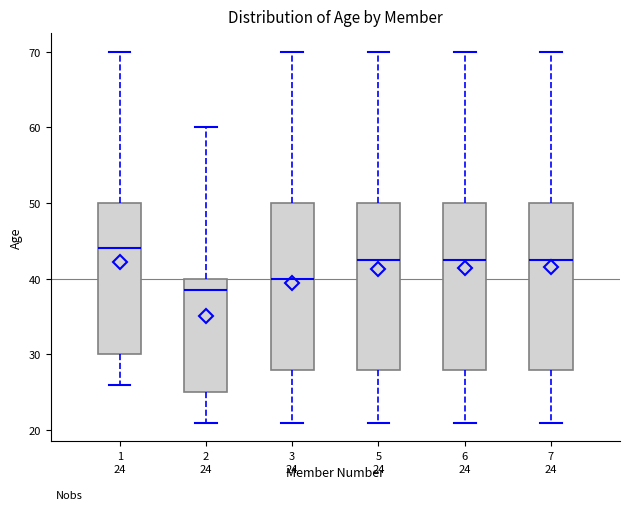

Which box has the highest median line?

1